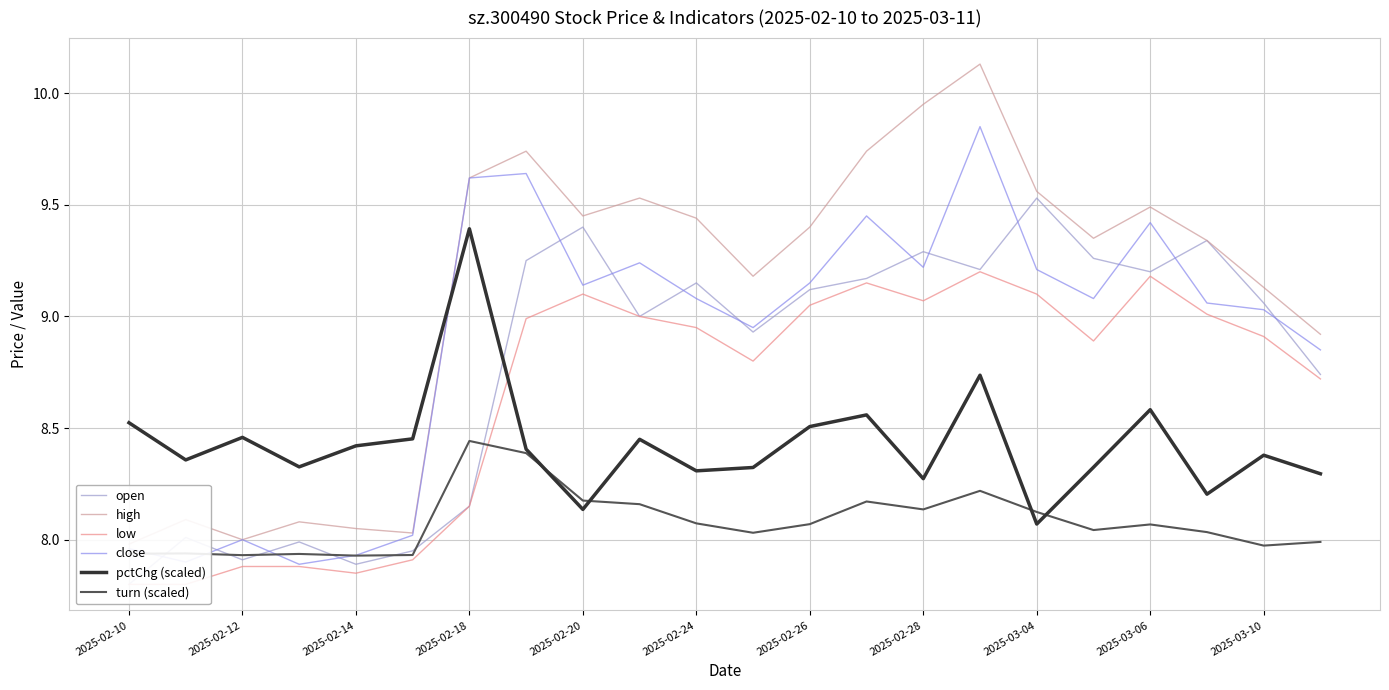

Where does the close series first go above 9?

2025-02-18